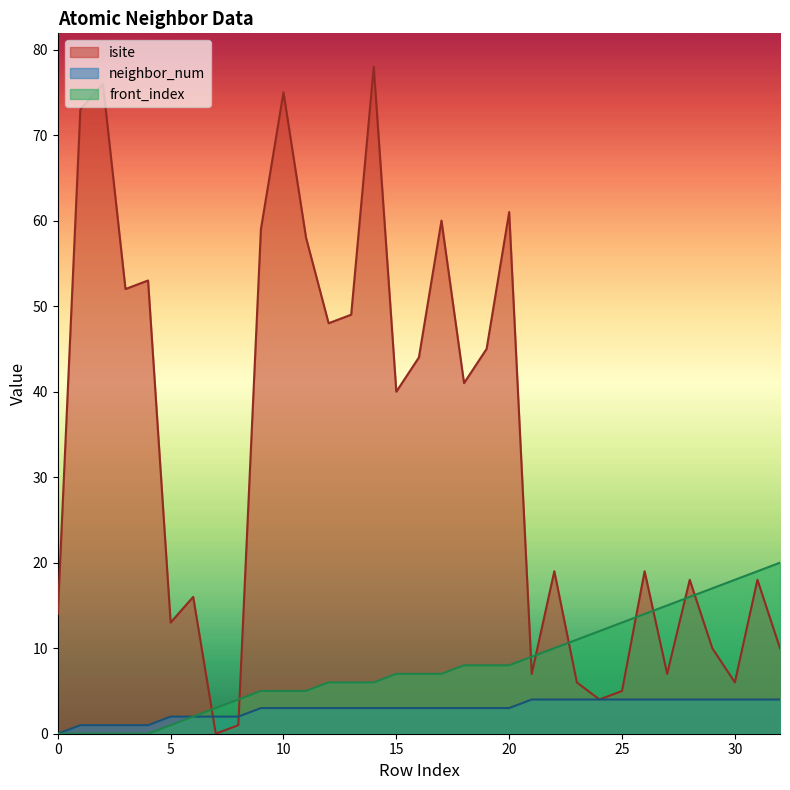

How many data points in isite are less than 19?

15